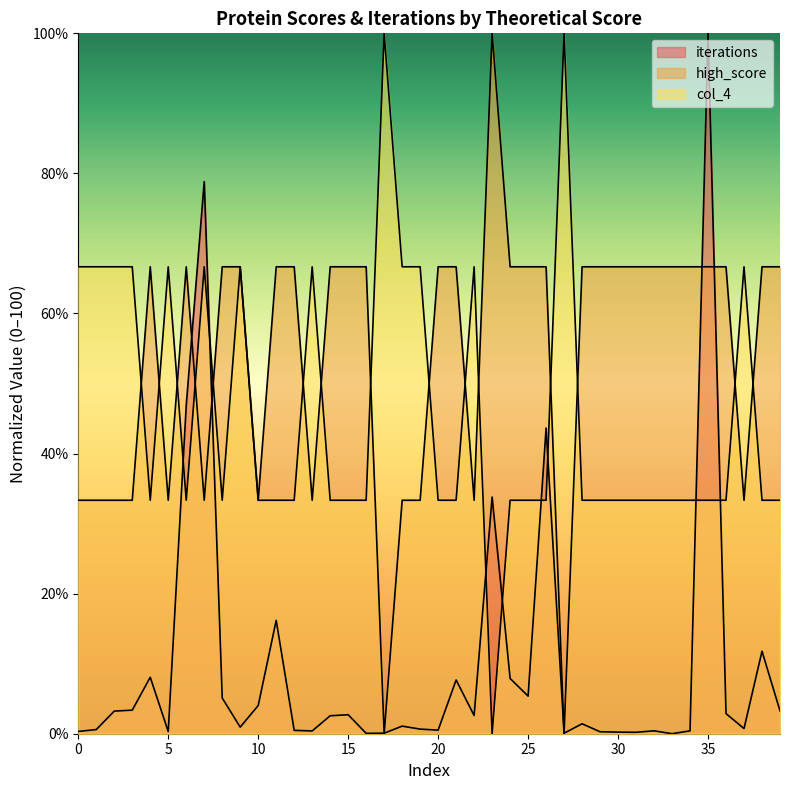

How many interior local valleys does the iterations series have?

11